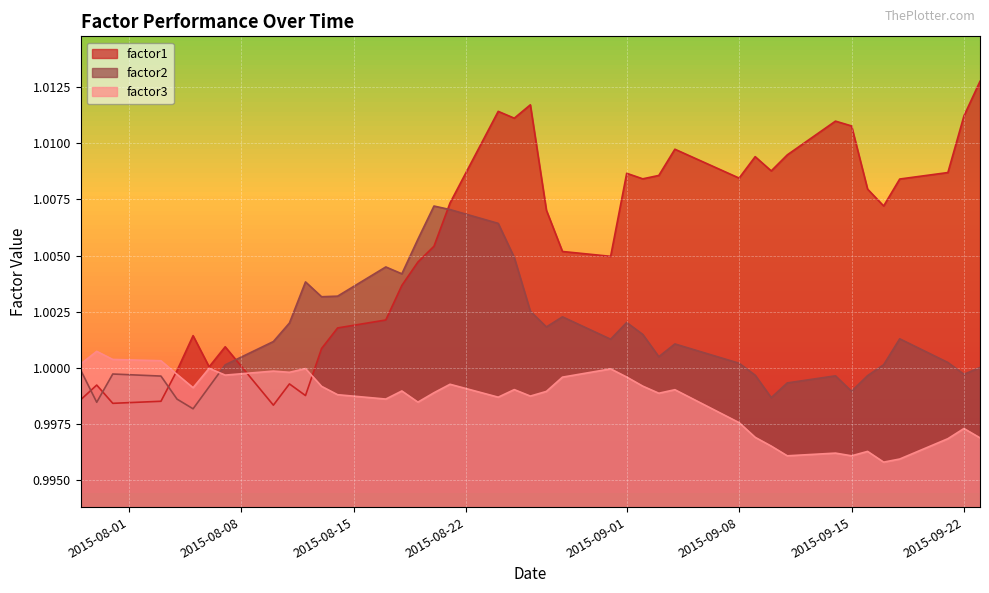

At which label does factor1 reach its peak?

2015-09-23